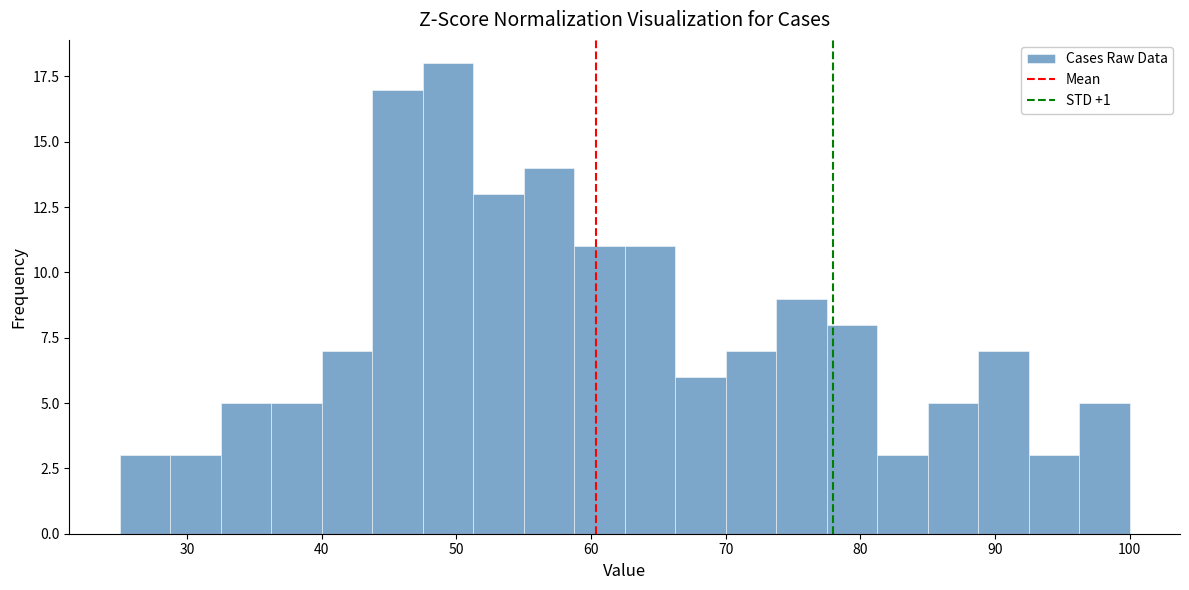

Around what value on the x-axis is the tallest bar? Give the approximate position of its centre, as read against the axis.

49